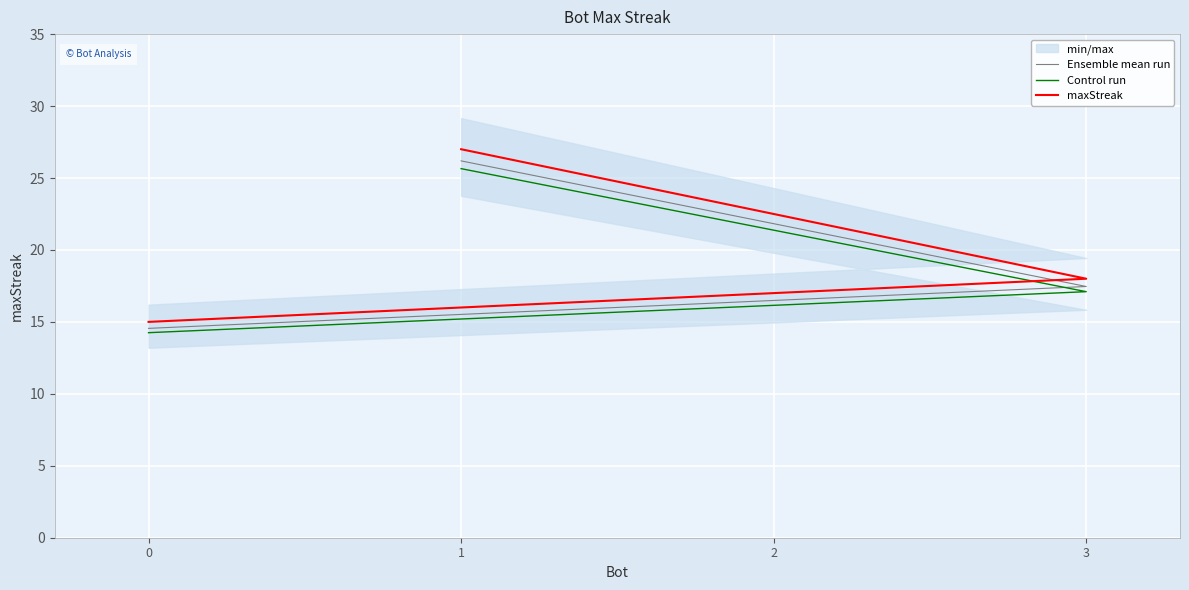

Which series has the largest total across all categories?

maxStreak